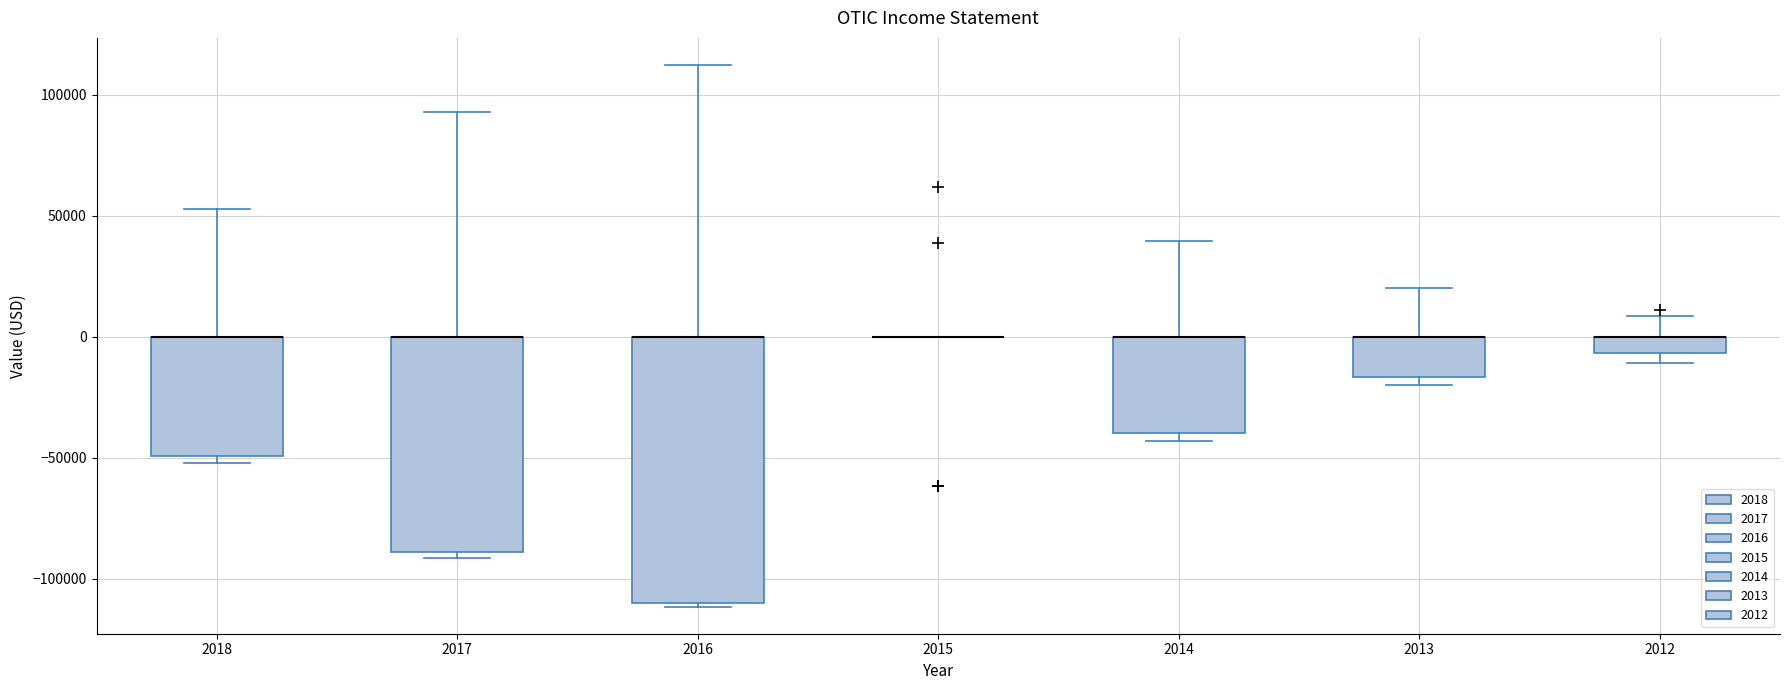

Comparing the boxes themselves (not the whiskers), which one is the tallest?

2016